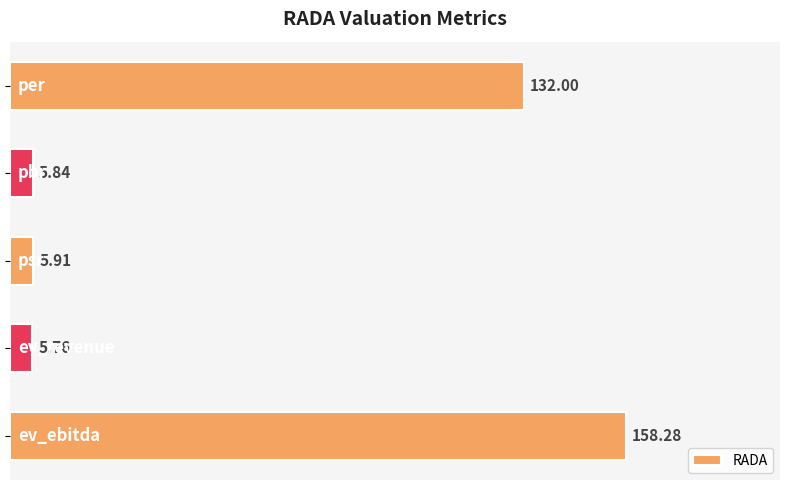

What is the difference between the second highest and second lowest values?

126.2